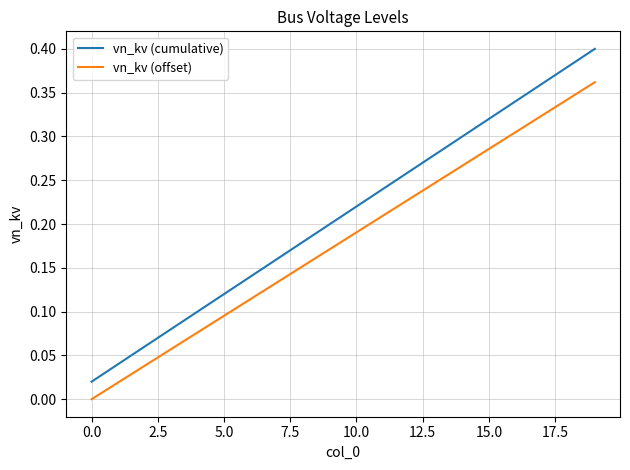

How many lines are shown in the chart?

2